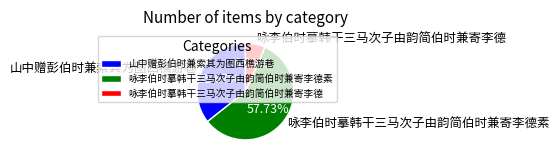

What percentage is NOT represented by 山中赠彭伯时兼索其为图西樵游巷?

64.3%